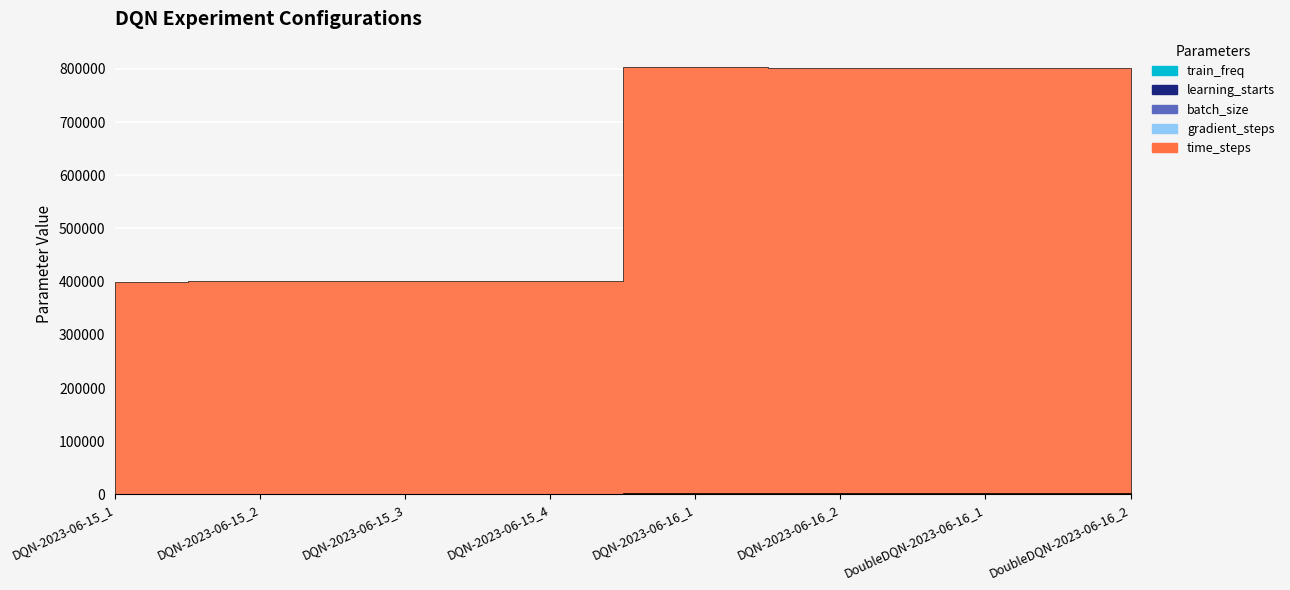

True or false: time_steps and batch_size intersect in this chart.

False